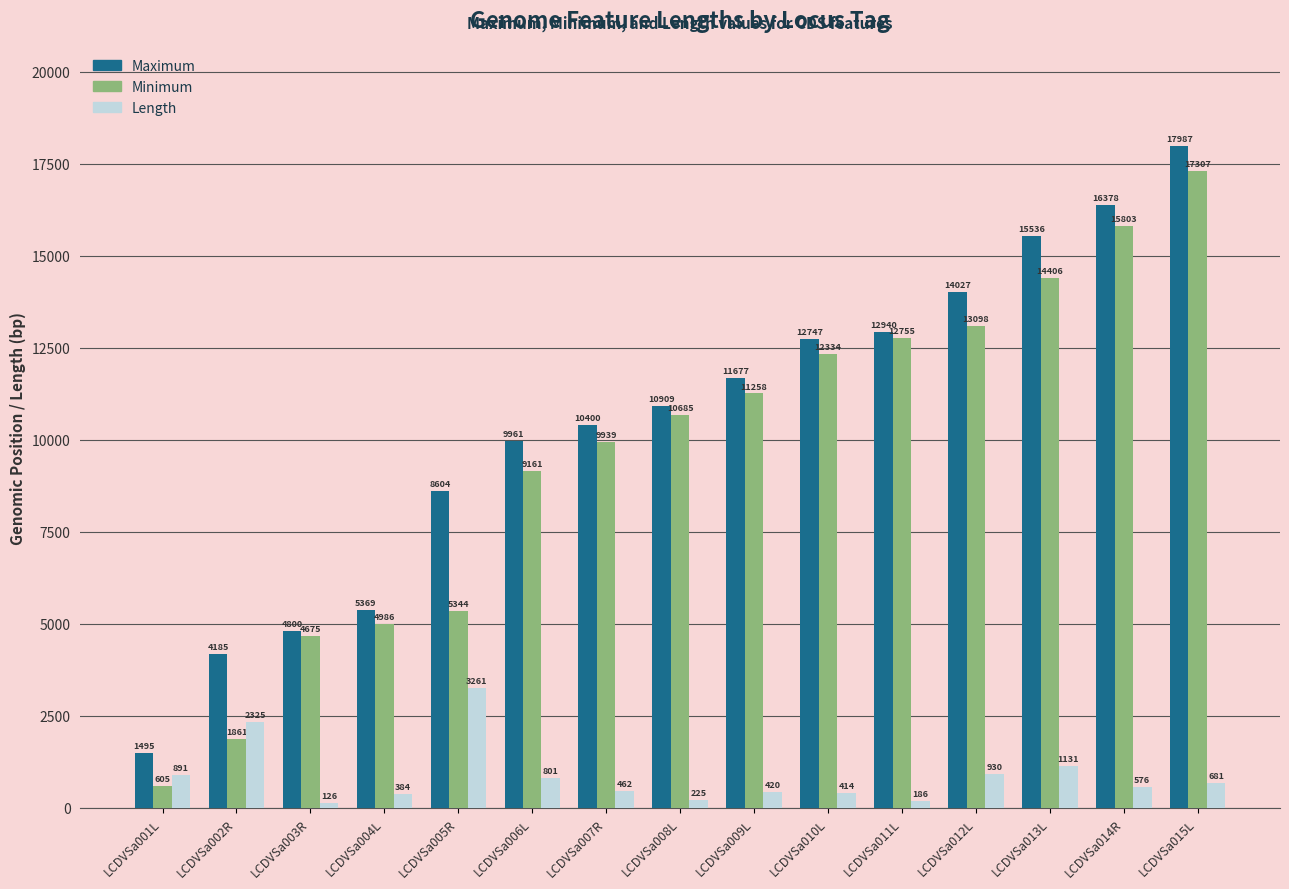

What is the value of the Length bar at the 3rd from the left?

126